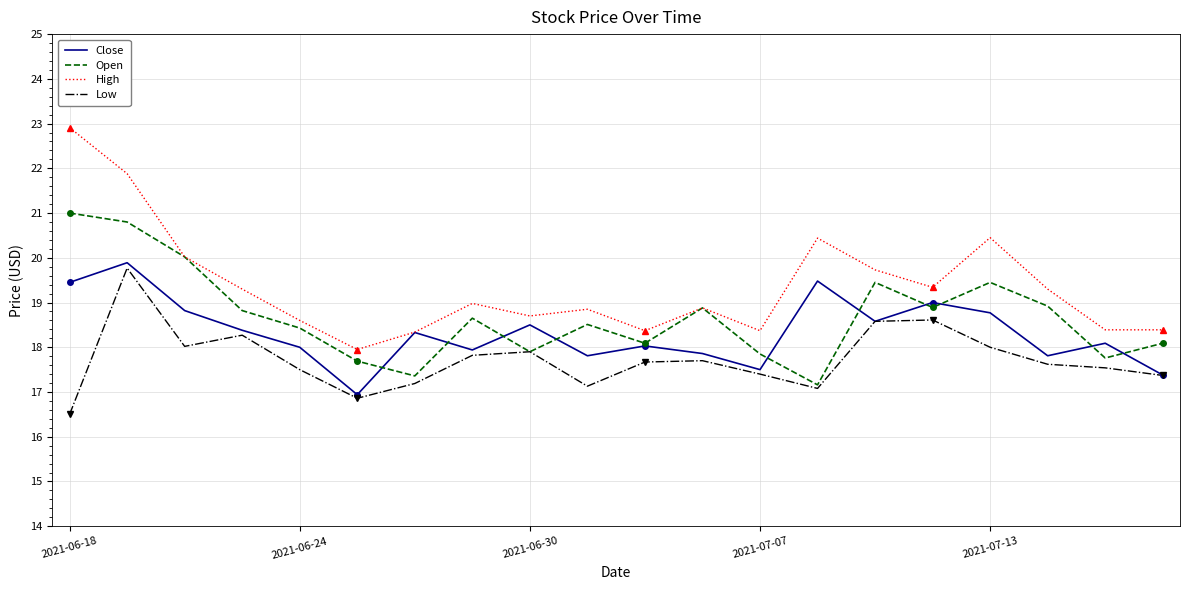

Which series has the largest range (max minus min)?

High